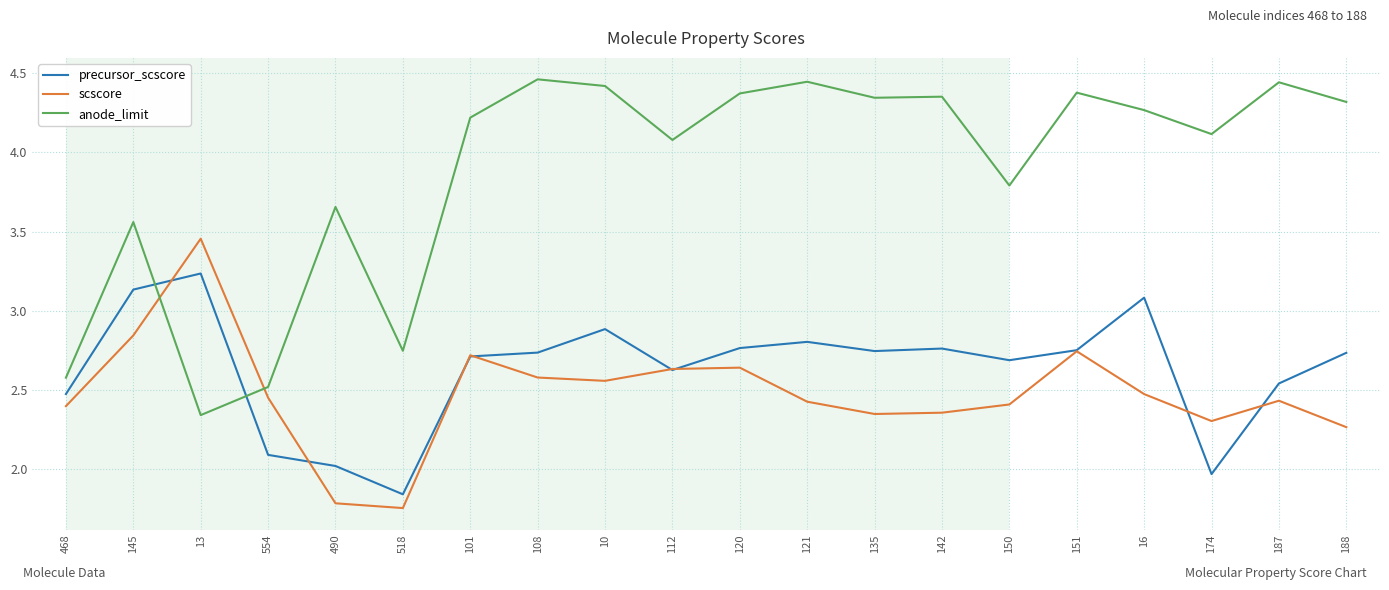

What position from the left is 112?

10